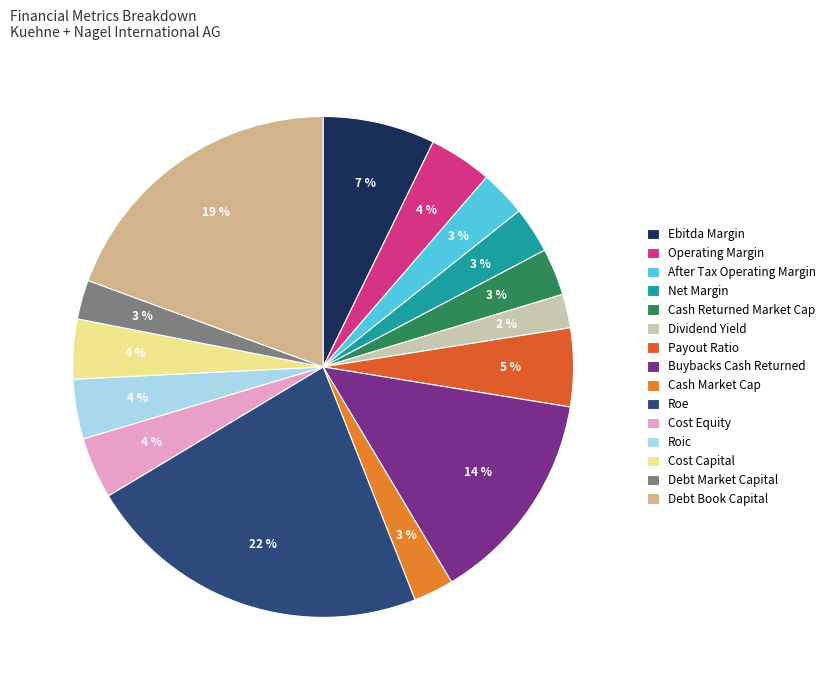

Which category has the smallest portion of the pie?

dividend_yield